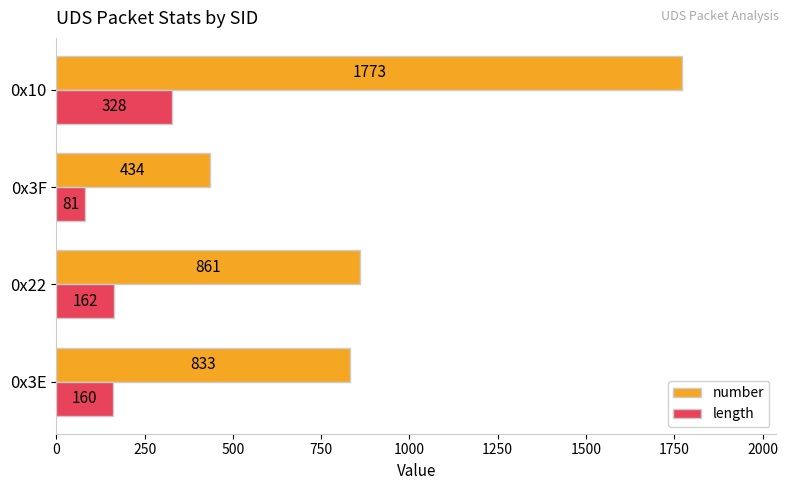

How many series are shown in this chart?

2